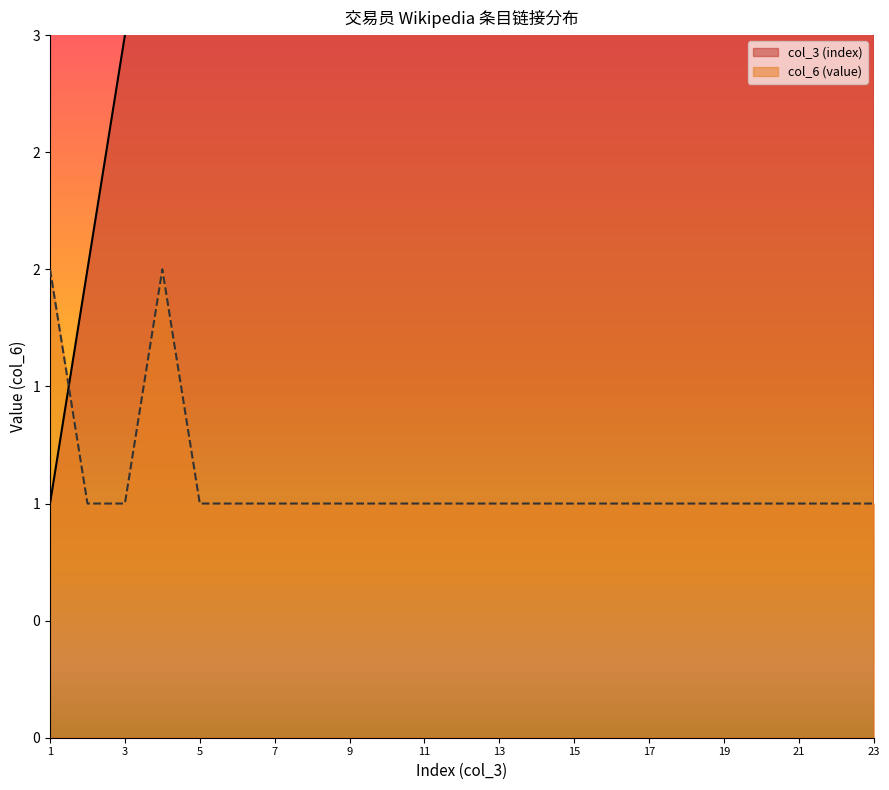

What is the value of the col_6 (value) point at the 9th from the left?

1